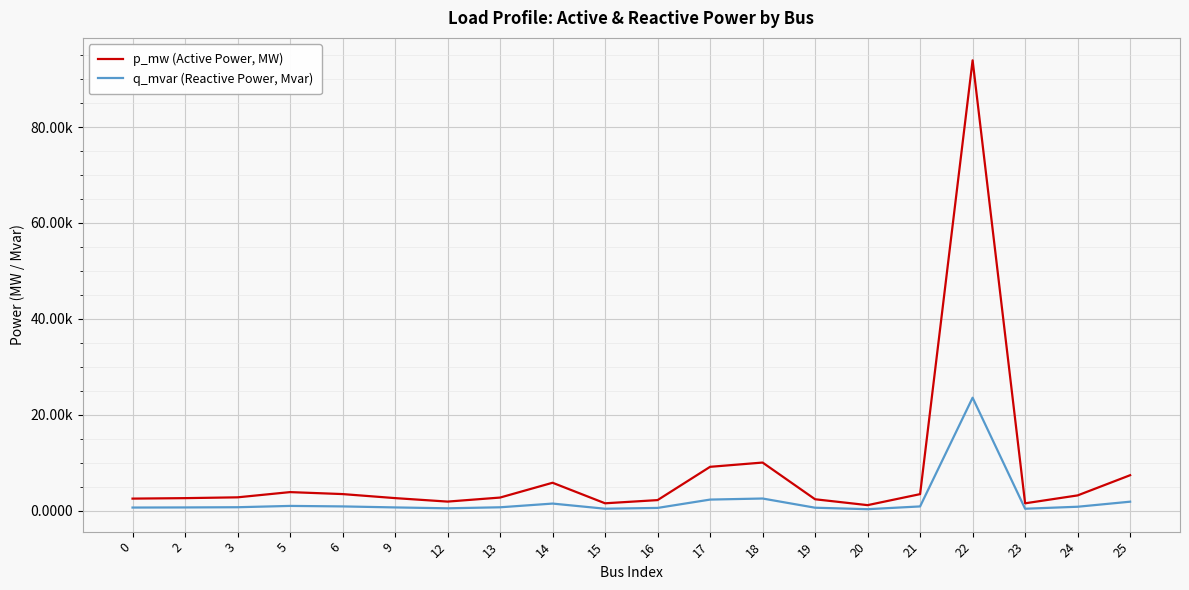

At which category is the sum across all series the highest?

22